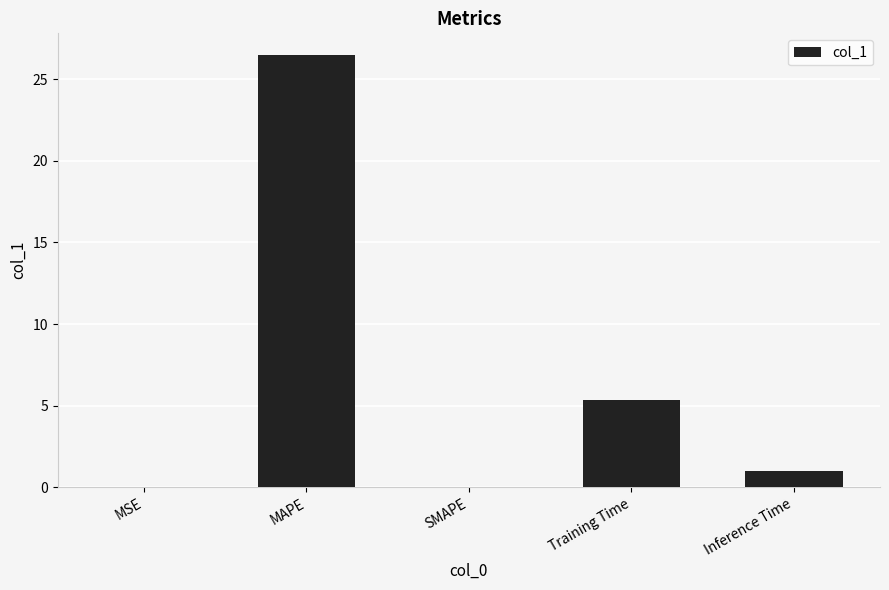

What is the difference between the values at Inference Time and SMAPE?

1.0